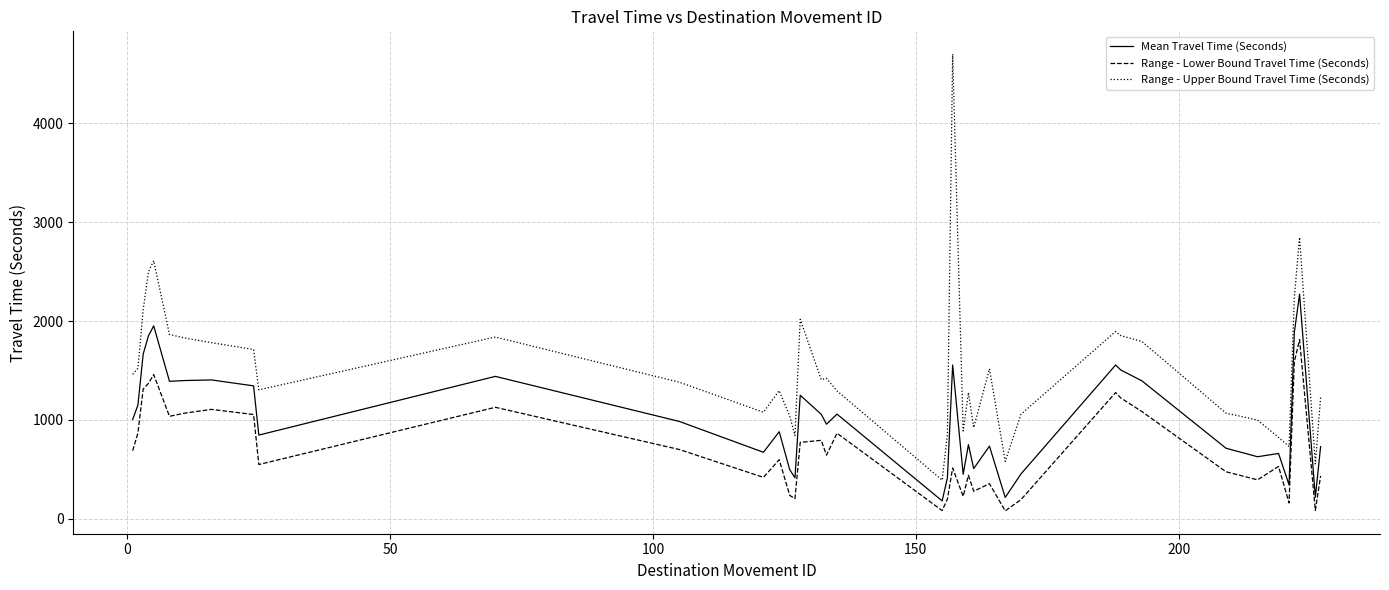

What is the difference between the second highest and second lowest values in the Range - Lower Bound Travel Time (Seconds) series?

1505